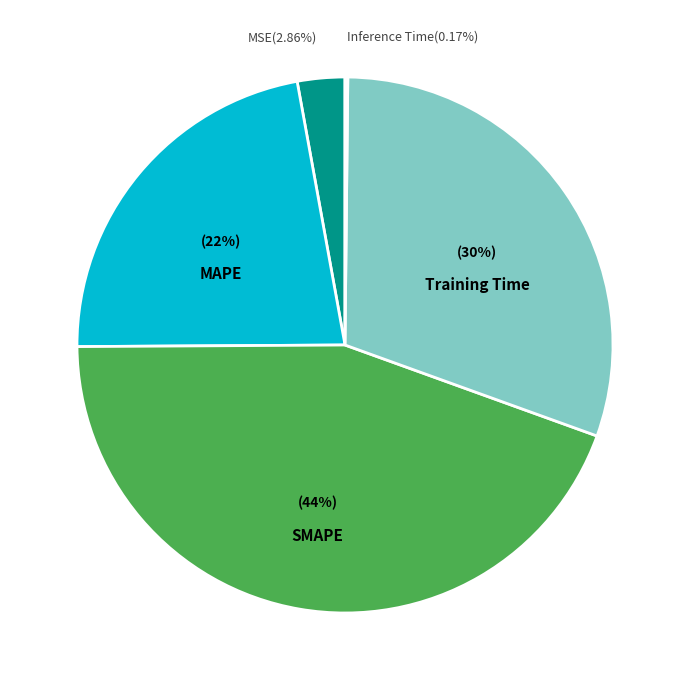

Does any single category account for the majority?

No